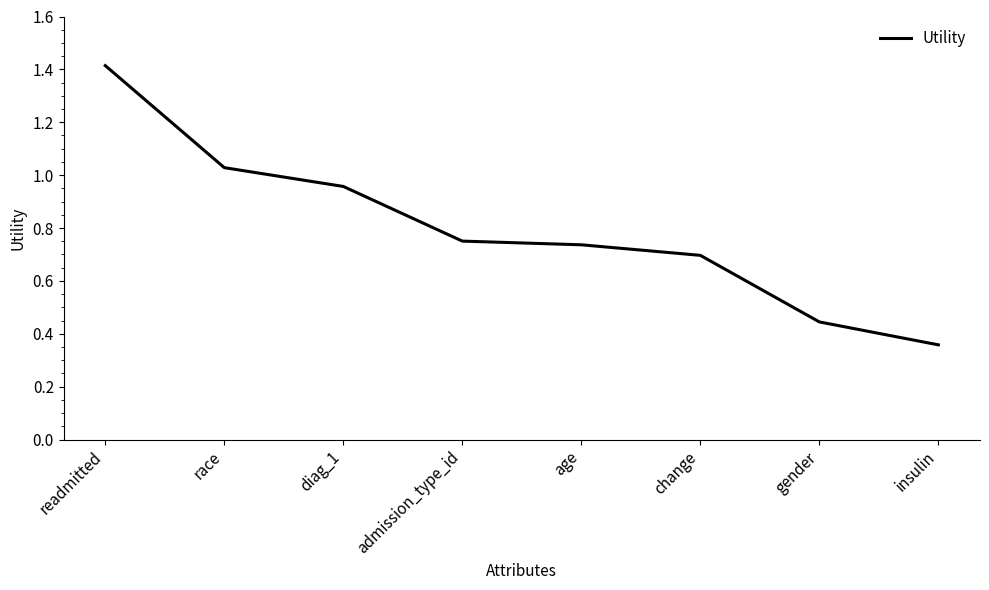

What is the greatest value displayed?

1.4